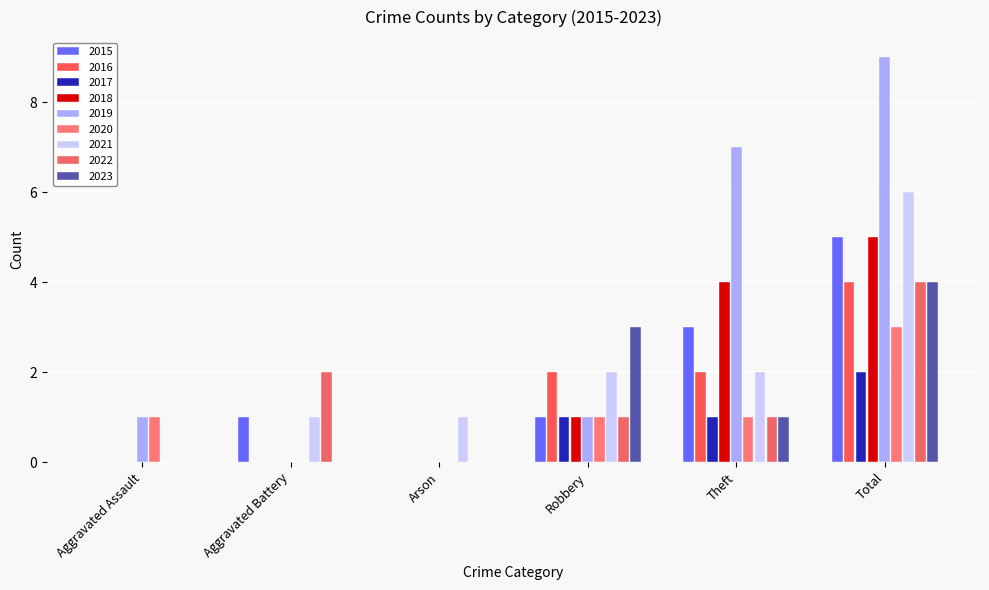

Between Aggravated Battery and Theft, which series saw the biggest shift?

2019